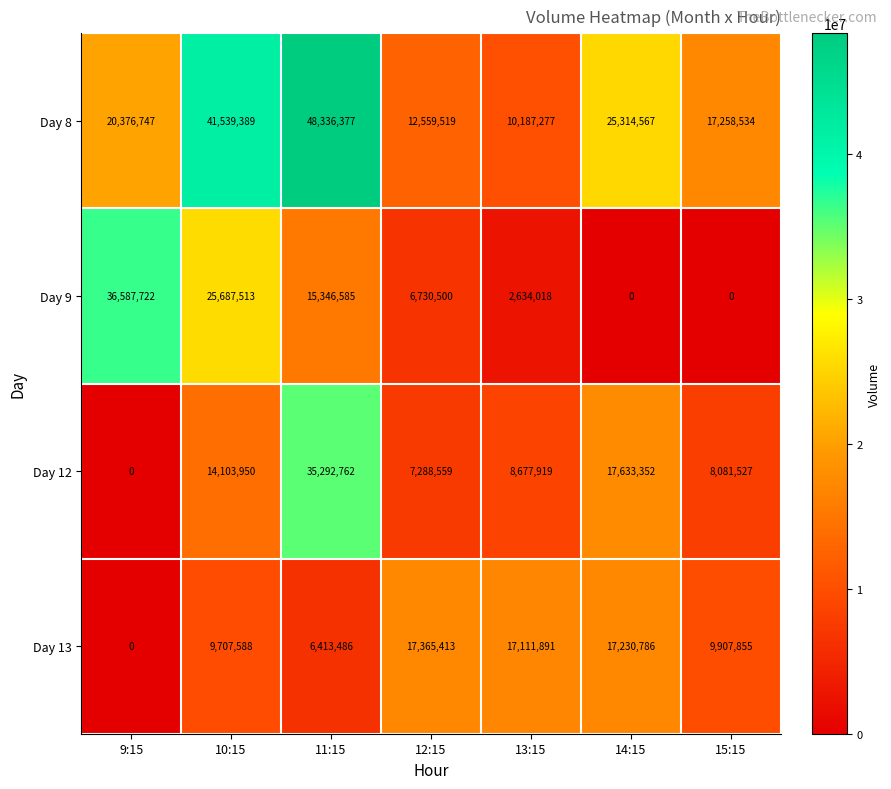

At 12:15, list the series in order from largest to smallest.

Day 13, Day 8, Day 12, Day 9